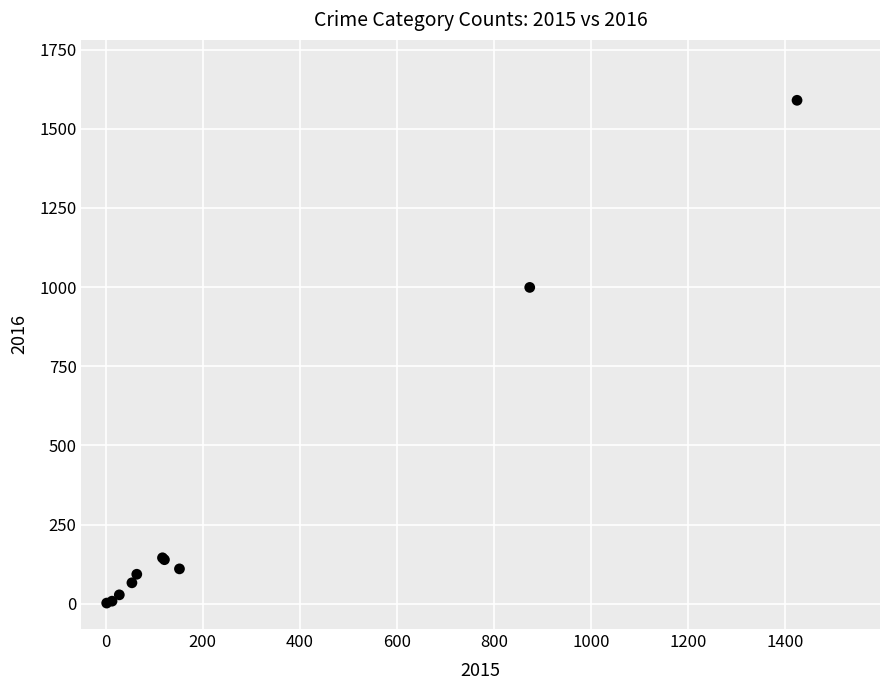

What Y value in the scatter plot is closest to 796?

999